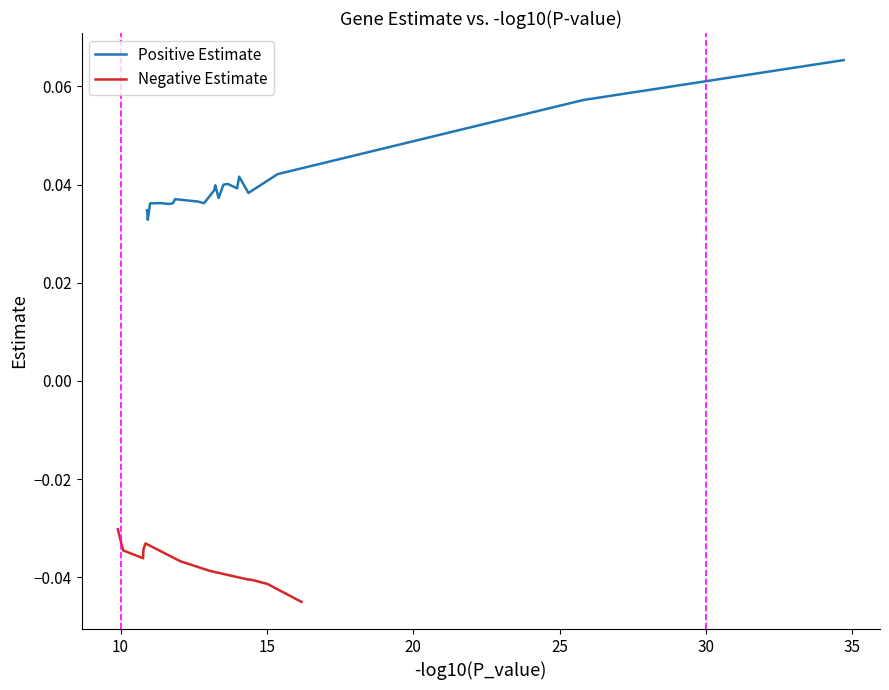

Reading left to right, extract all data points from this chart.

Positive Estimate: 0.0	0.0	0.0	0.0	0.0	0.0	0.0	0.0	0.0	0.0	0.0	0.0	0.0	0.0	0.0	0.0	0.0	0.0	0.1	0.1
Negative Estimate: -0.0	-0.0	-0.0	-0.0	-0.0	-0.0	-0.0	-0.0	-0.0	-0.0	-0.0	-0.0	-0.0	-0.0	-0.0	-0.0	-0.0	-0.0	-0.0	-0.0